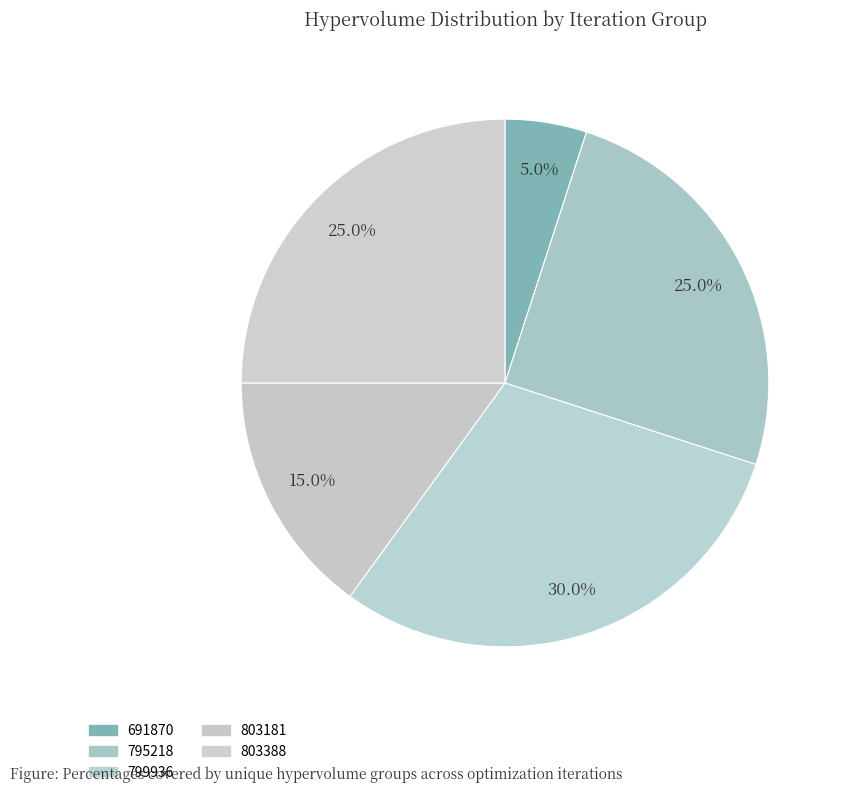

Which has a higher value, 803388 or 803181?

803388